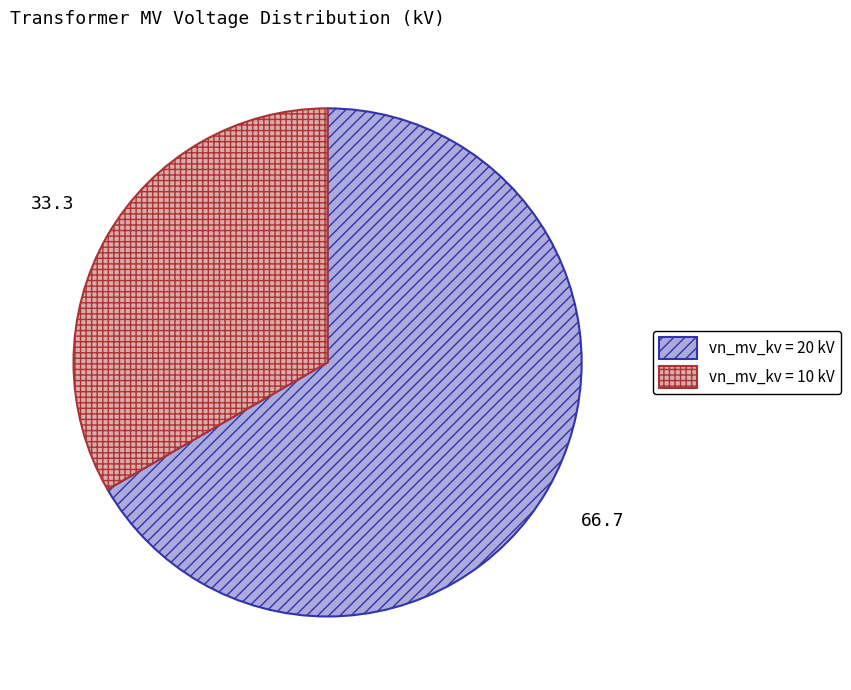

Is there any slice that represents more than half of the pie?

Yes